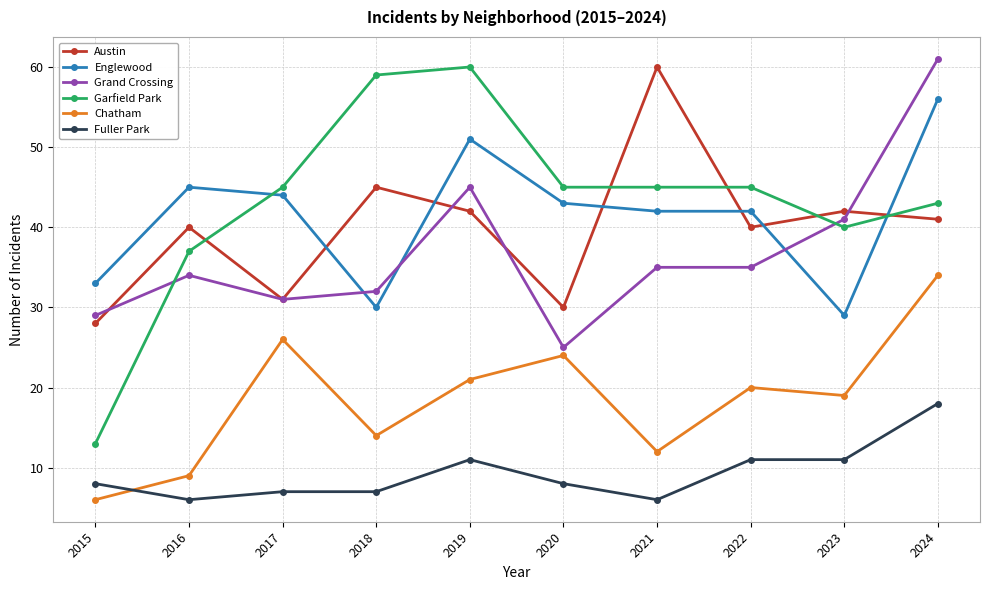

Does the chart display data point markers on the line(s)?

Yes